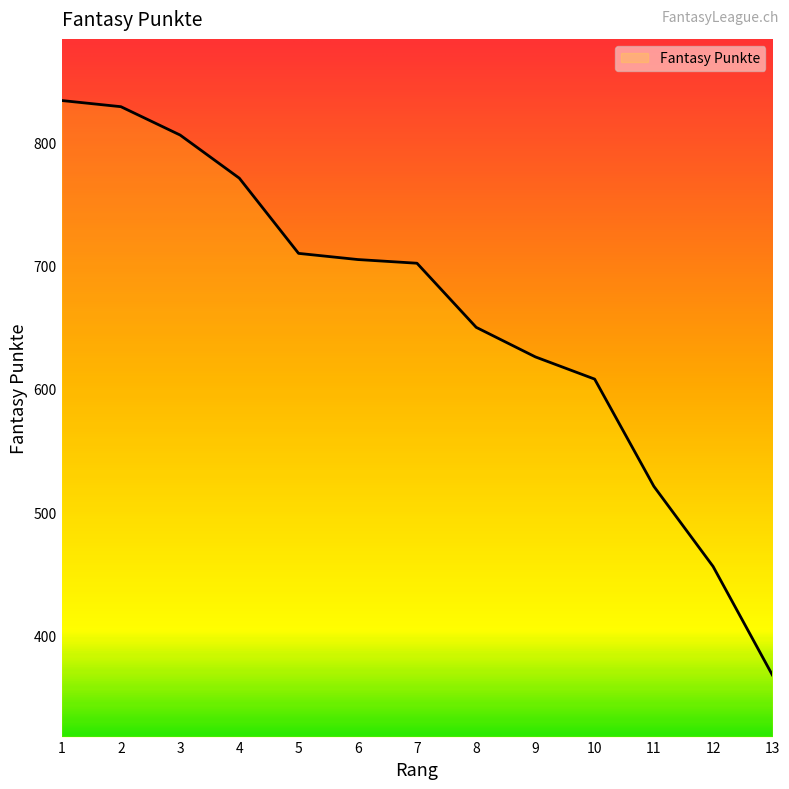

Reading left to right, what are all the values shown in this chart?

1=834	2=829	3=806	4=771	5=710	6=705	7=702	8=650	9=626	10=608	11=521	12=456	13=368